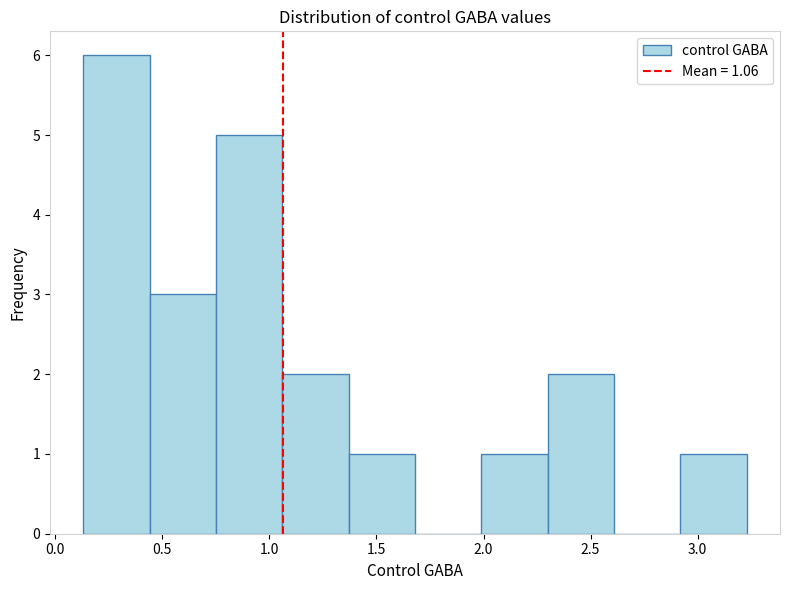

What is the height of the bar covering 2.30 to 2.61 on the x-axis? Neither the bar edges nor the heights are printed on the chart, so give them approximately, as read against the axes.

2